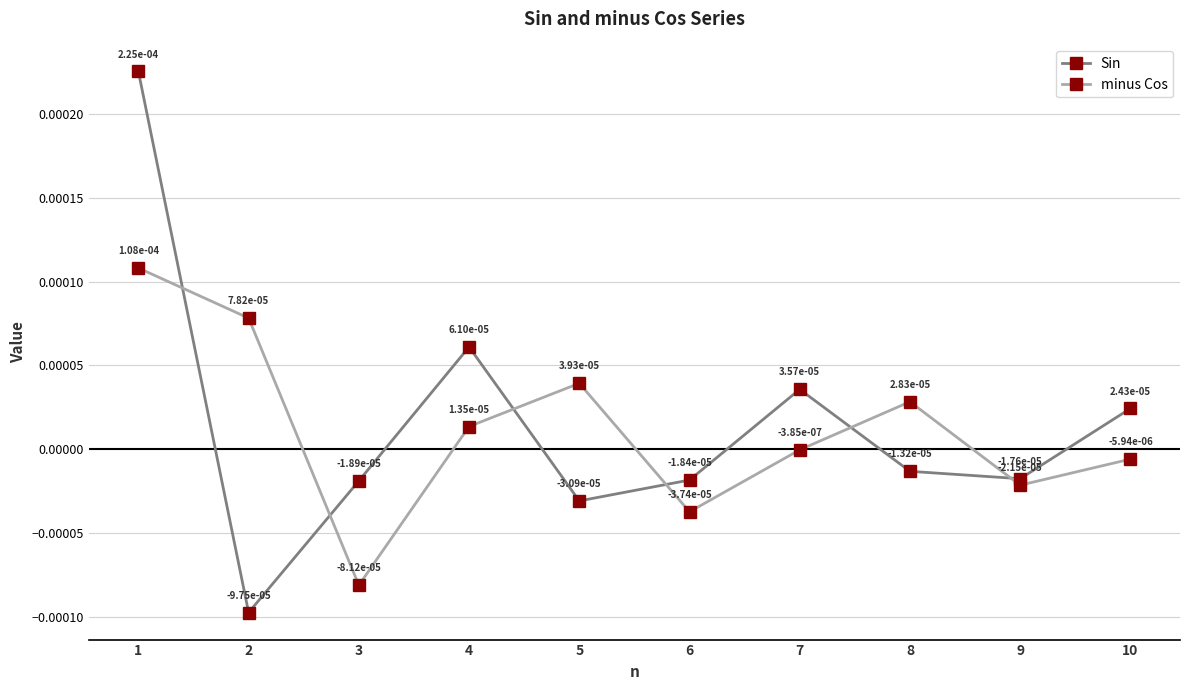

How many distinct data groups are displayed?

2